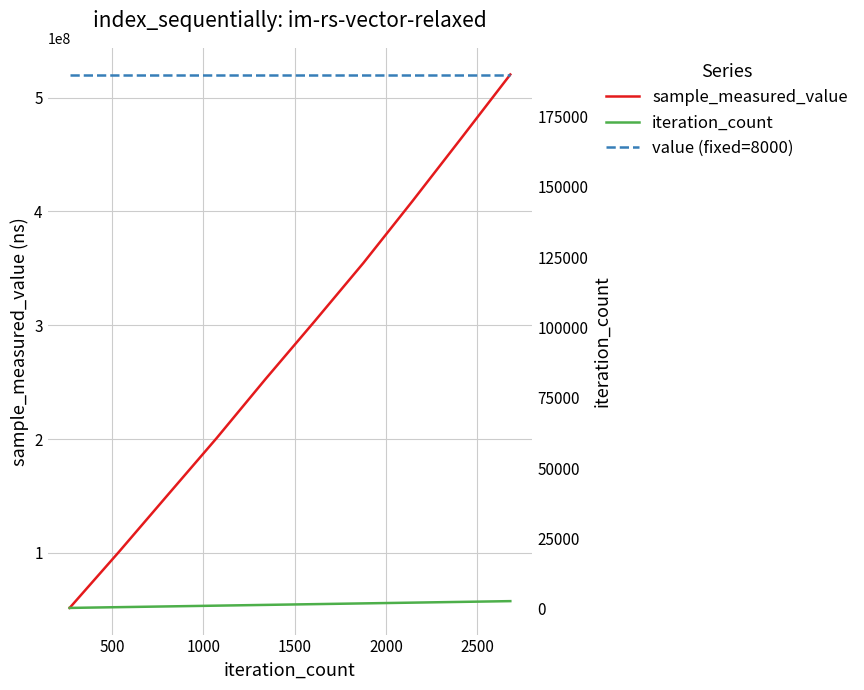

What is the highest value of the sample_measured_value series?

520292986